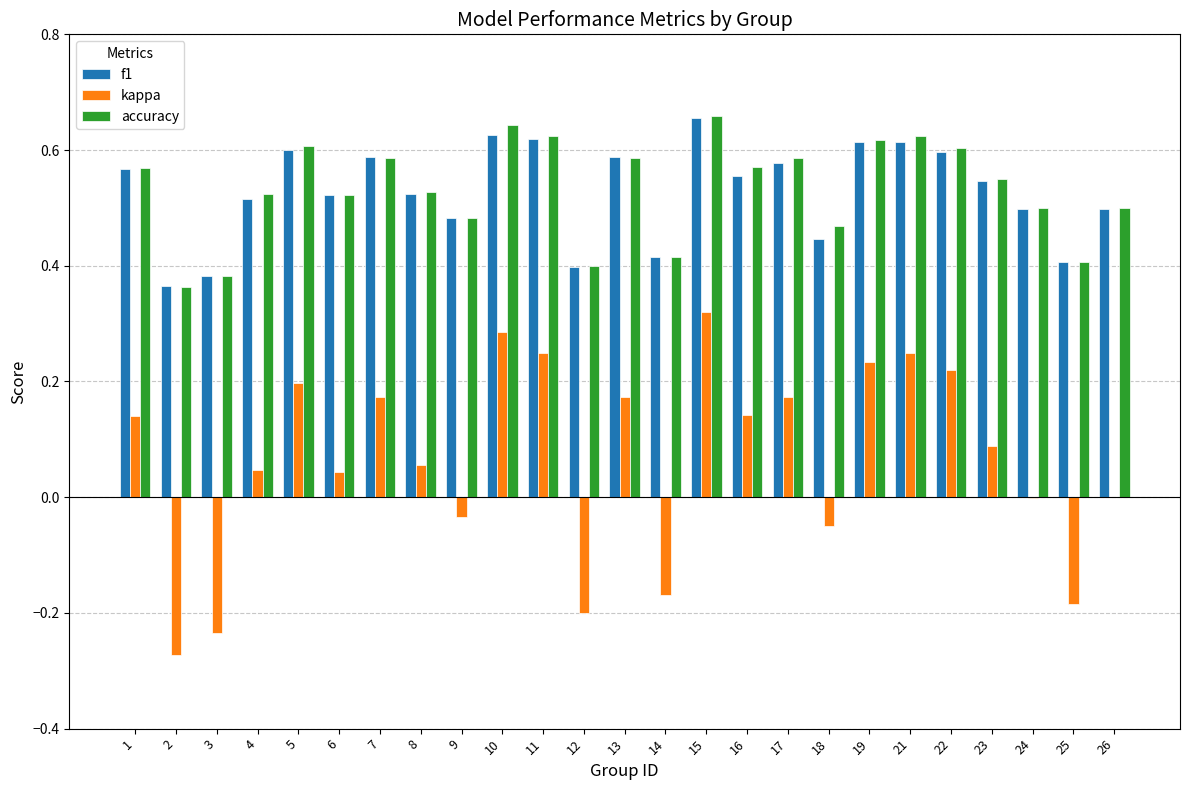

Which series changed the most between 6 and 13?

kappa